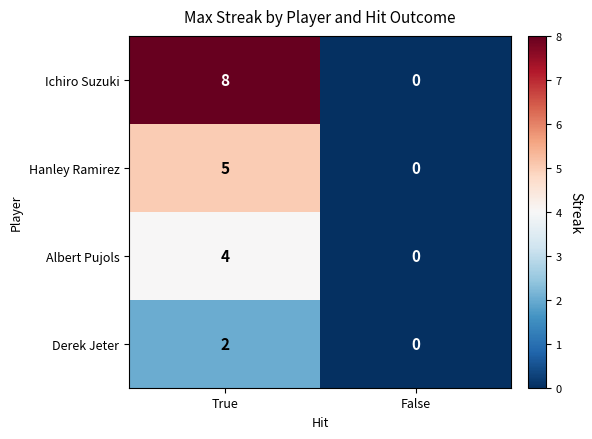

Rank the categories by Derek Jeter value from lowest to highest.

False, True